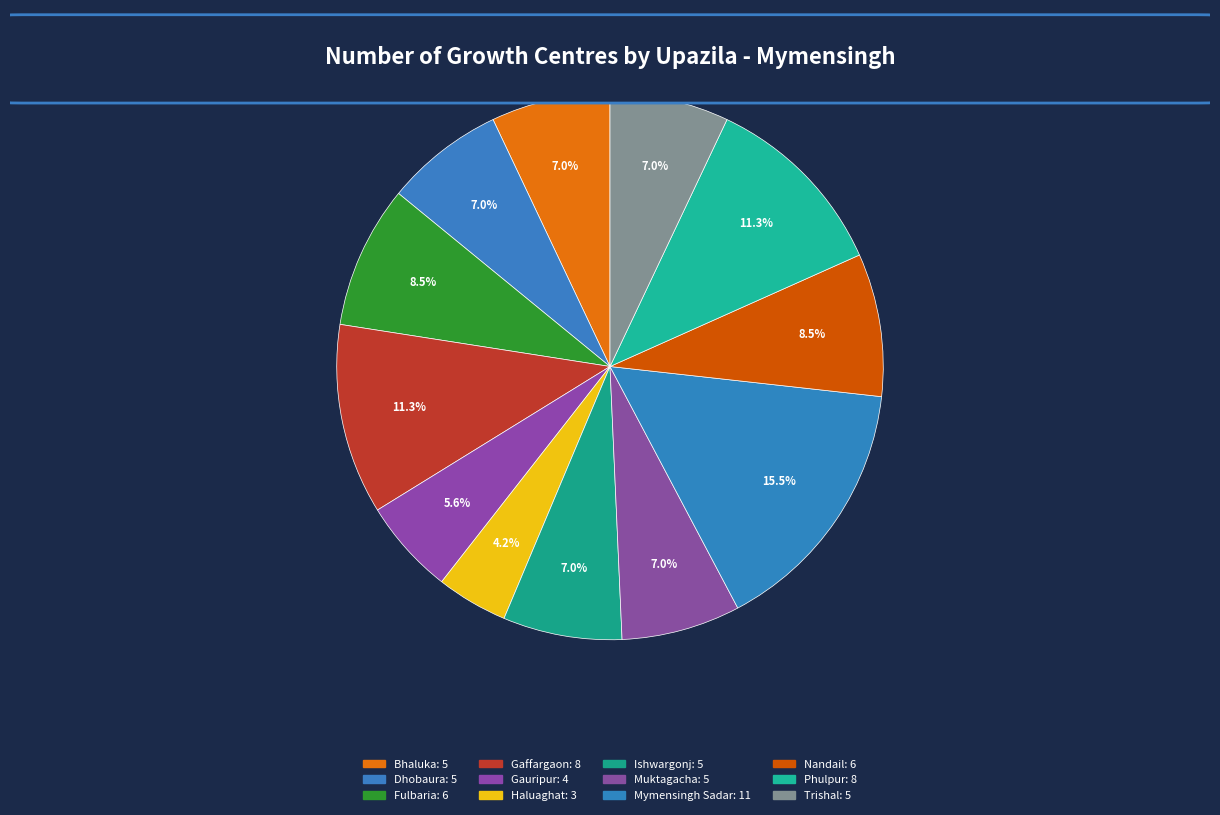

Count the number of slices in the pie.

12